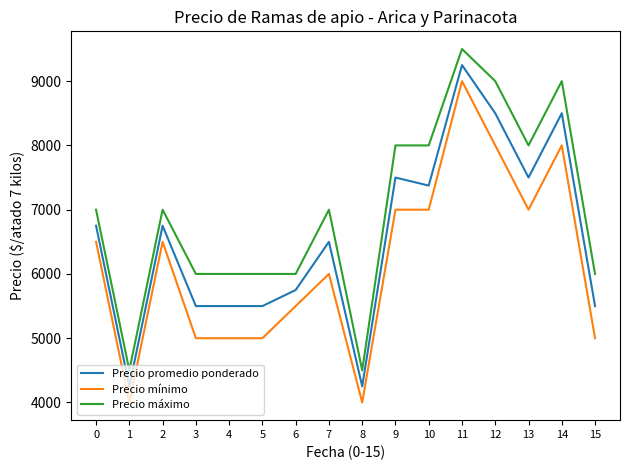

List the series in order of their peak value, lowest first.

Precio mínimo, Precio promedio ponderado, Precio máximo